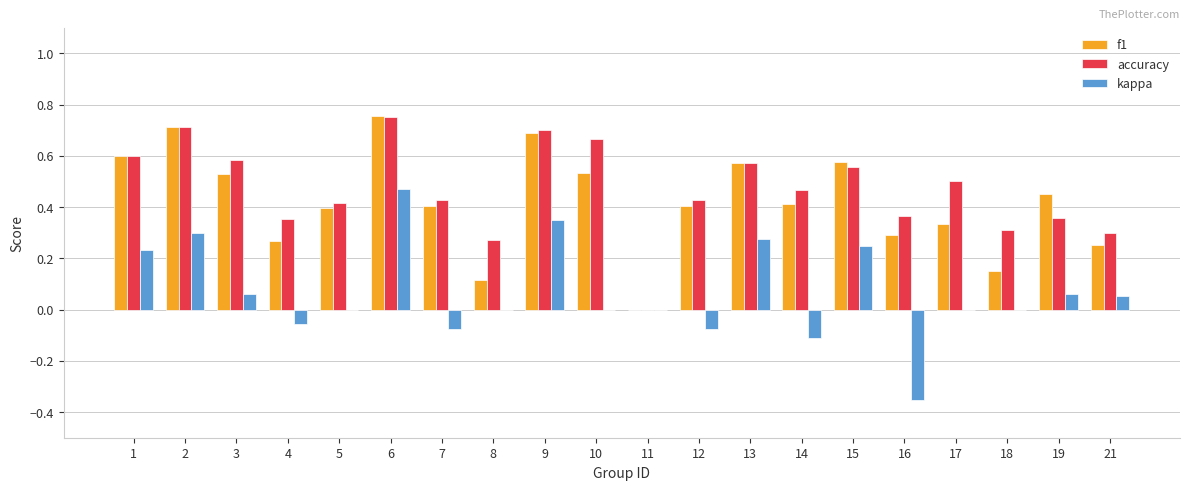

How many distinct data groups are displayed?

3